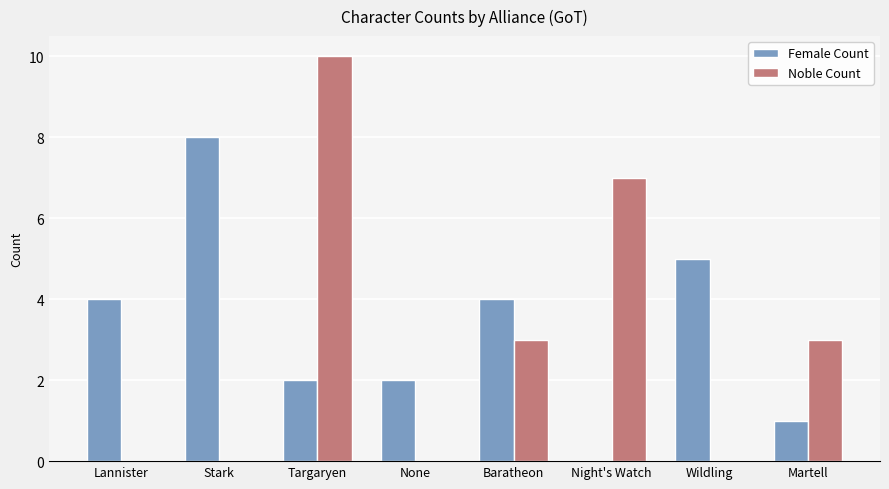

What is the total value across all series at Targaryen?

12